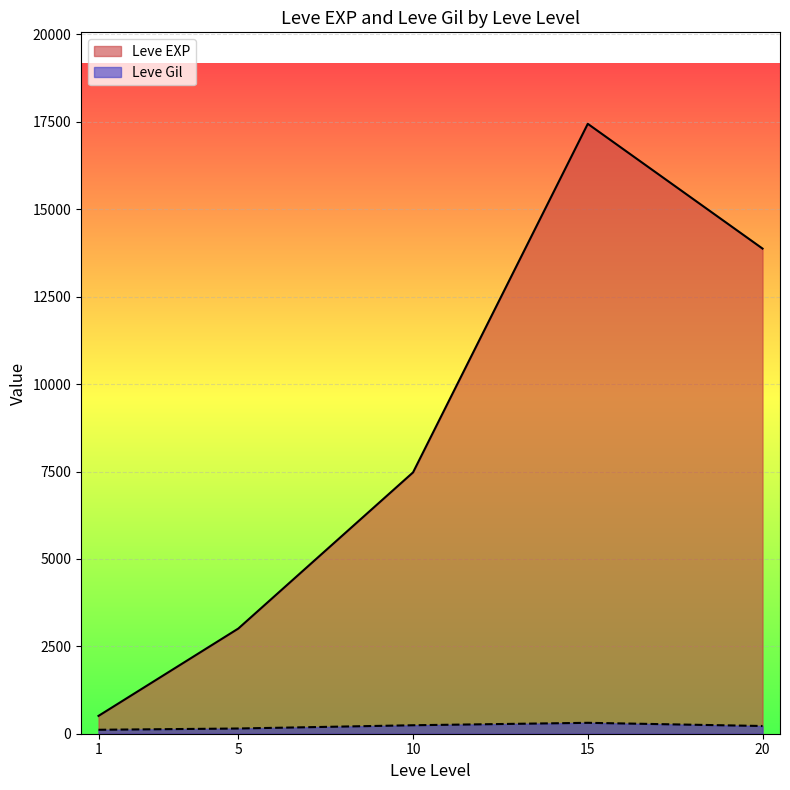

At how many categories does at least one series exceed 4241?

3